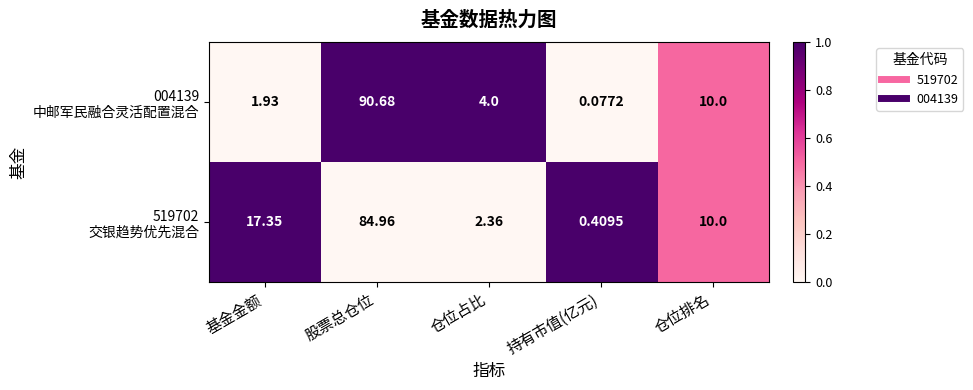

At which category is the sum across all series the highest?

股票总仓位